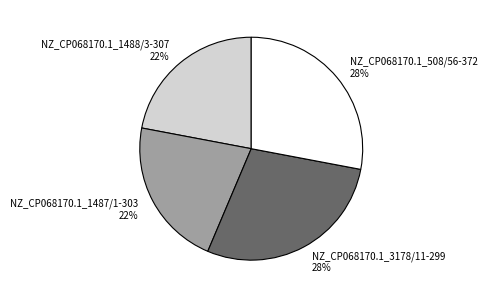

Is it true that NZ_CP068170.1_508/56-372 is 28% of the pie?

True